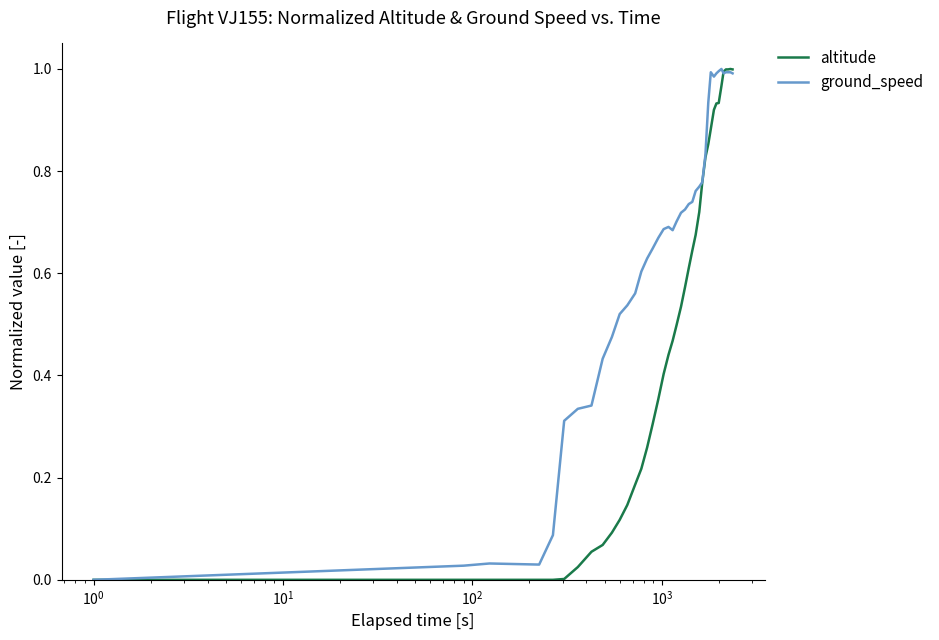

List the series in order of their overall mean, lowest first.

altitude, ground_speed